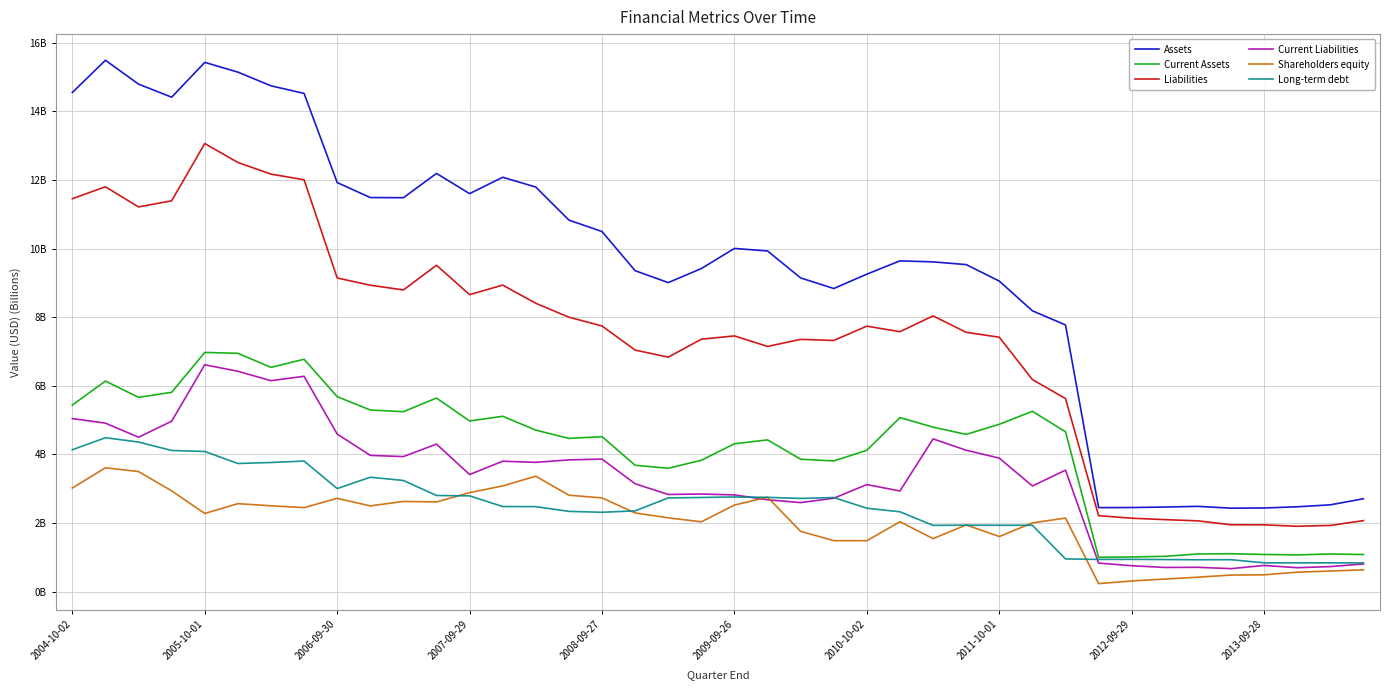

What is the difference between the maximum and minimum values in the Current Liabilities series?

5.9